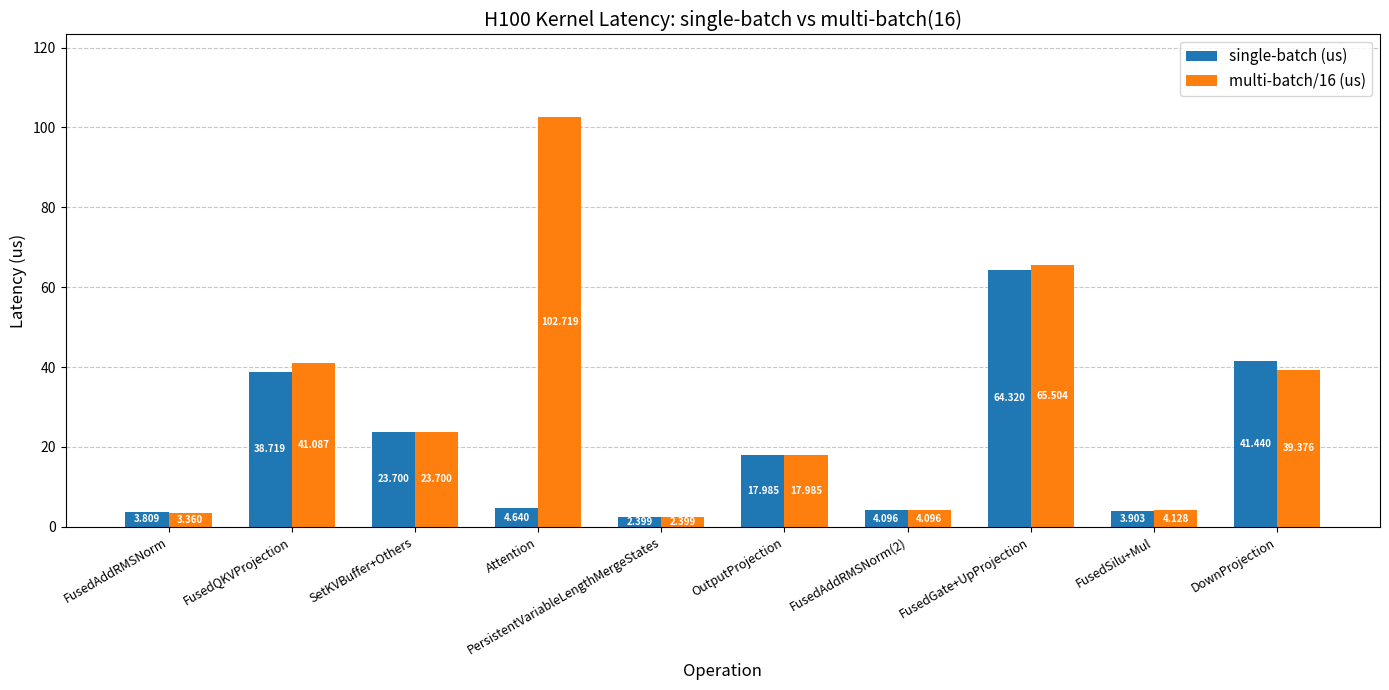

What is the lowest value of the multi-batch/16 (us) series?

2.4